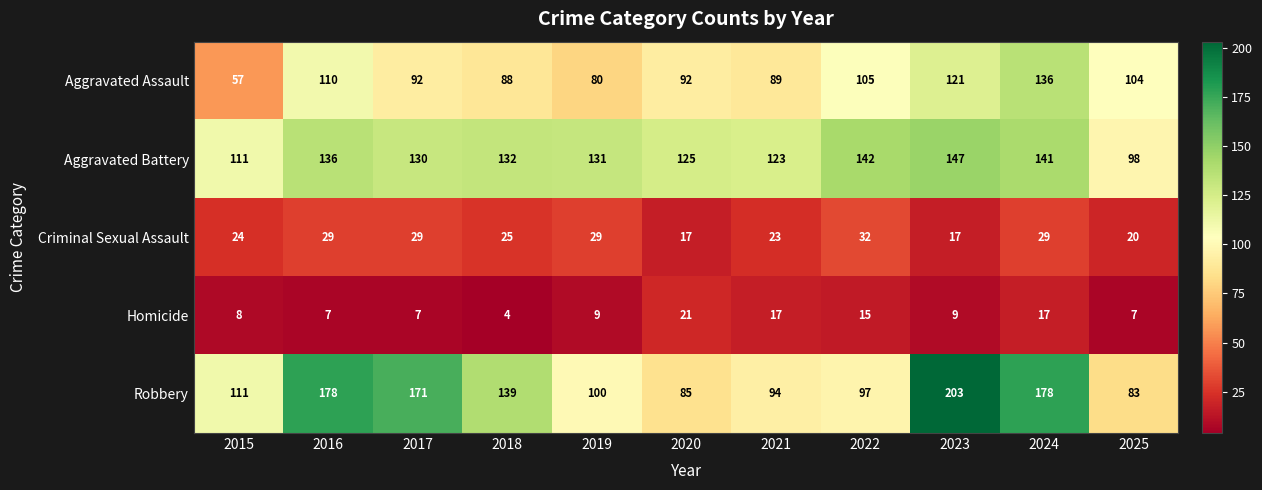

What value does the Aggravated Assault series have at 2024?

136